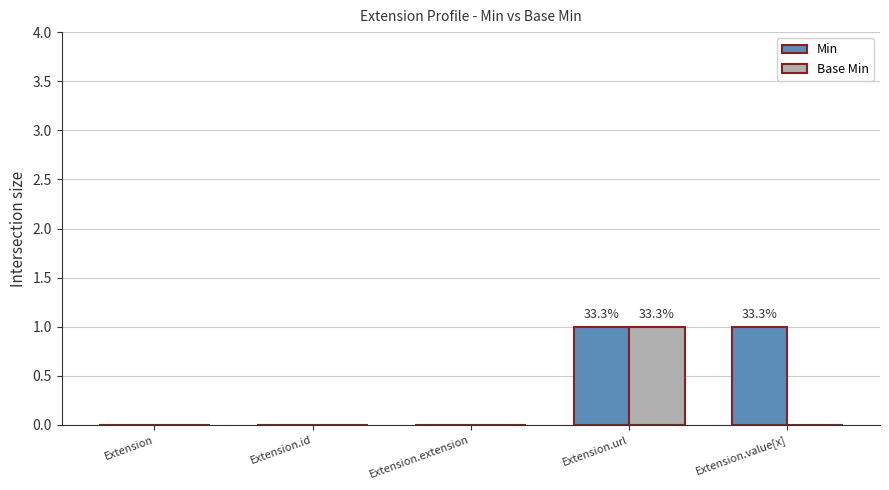

At which category is the sum across all series the highest?

Extension.url